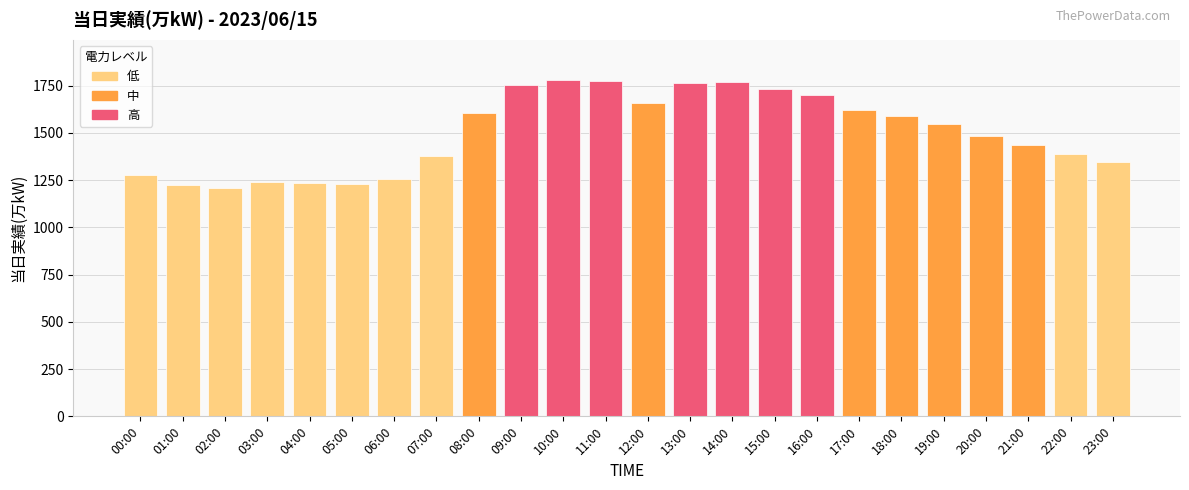

What is the maximum value shown in the chart?

1779